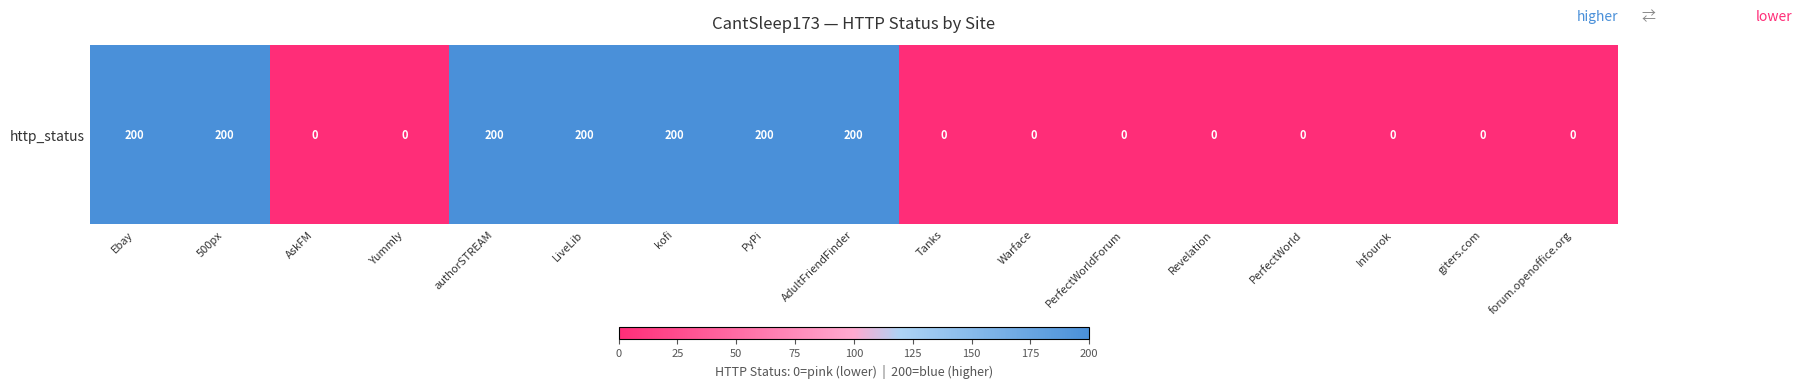

Reading left to right, transcribe all the data shown in this chart.

200	200	0	0	200	200	200	200	200	0	0	0	0	0	0	0	0